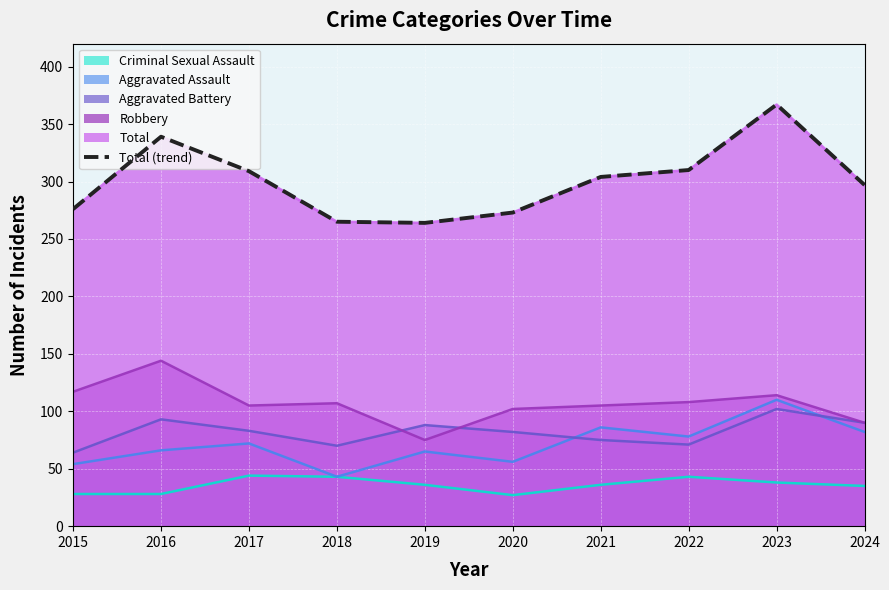

List the labels in order of value, smallest first.

2019, 2018, 2020, 2015, 2024, 2021, 2017, 2022, 2016, 2023